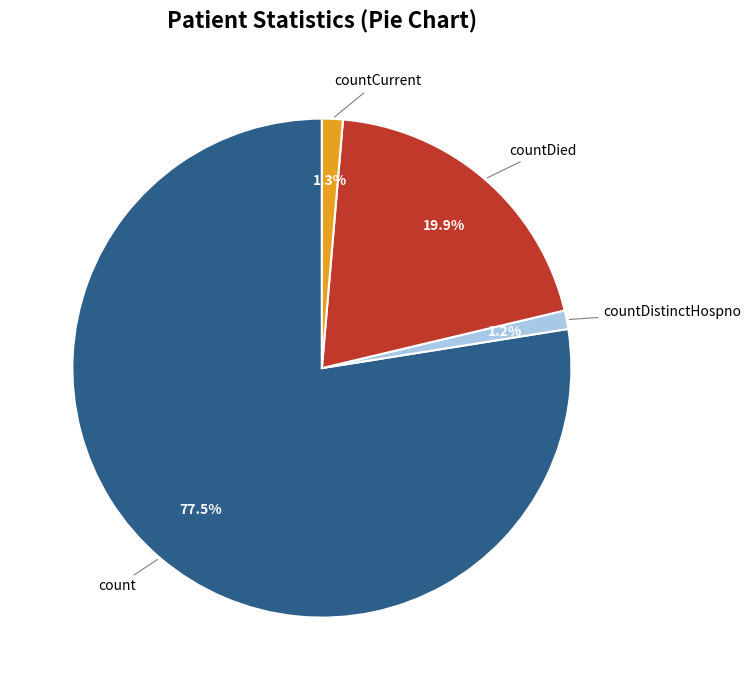

True or false: countDied accounts for 6% of the total.

False